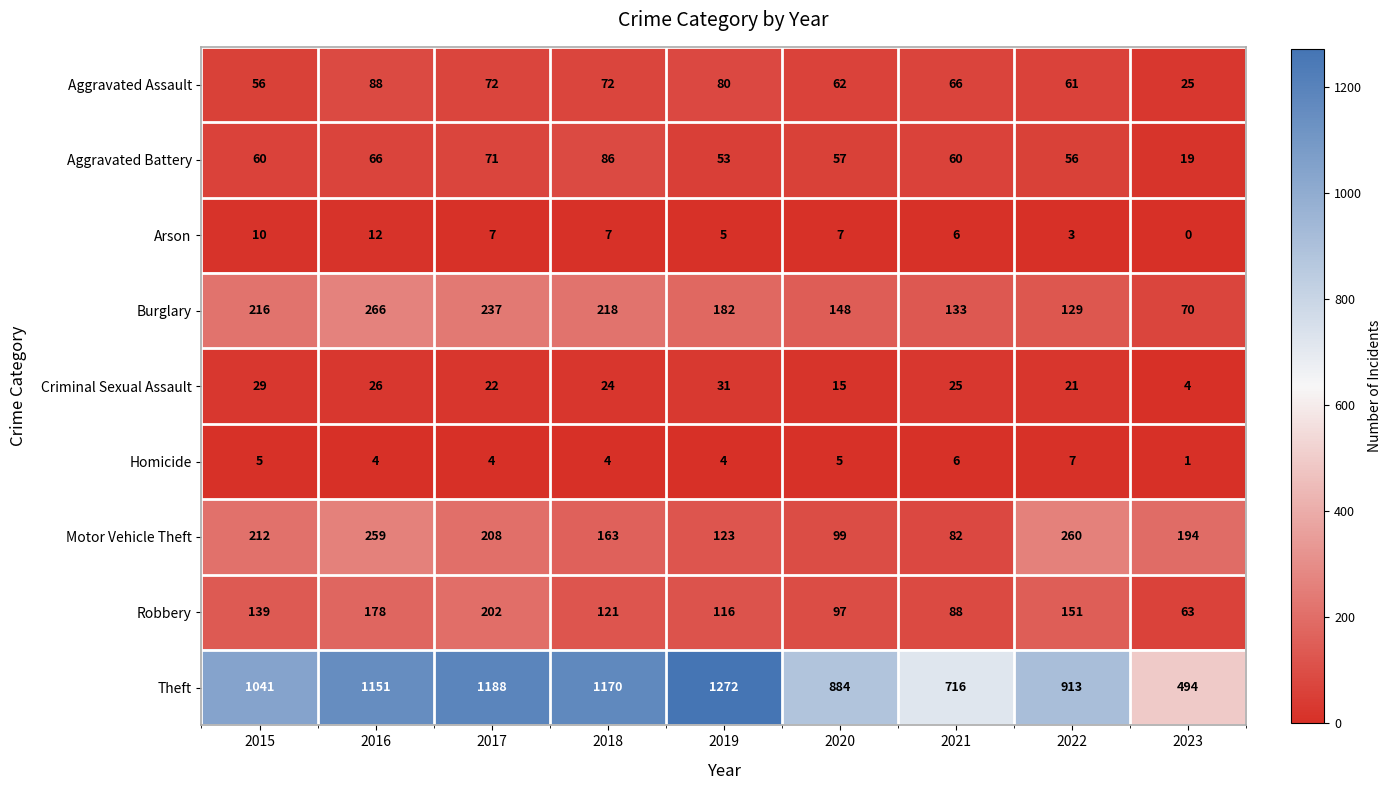

What is the difference between the second highest and minimum values in the Aggravated Assault series?

55